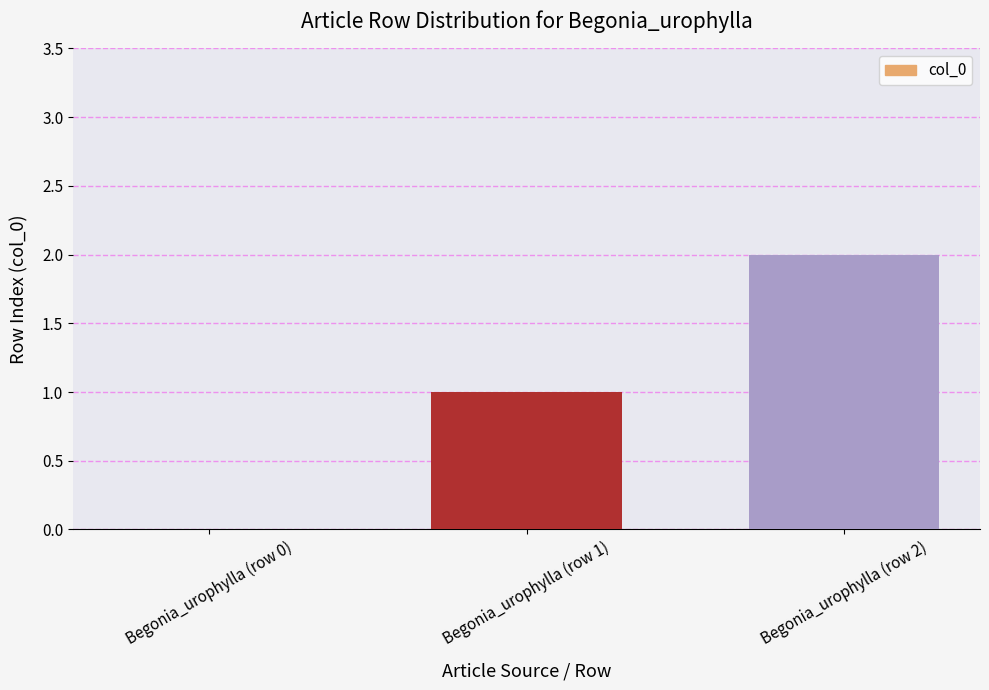

The value at Begonia_urophylla (row 2) is 3. True or false?

False